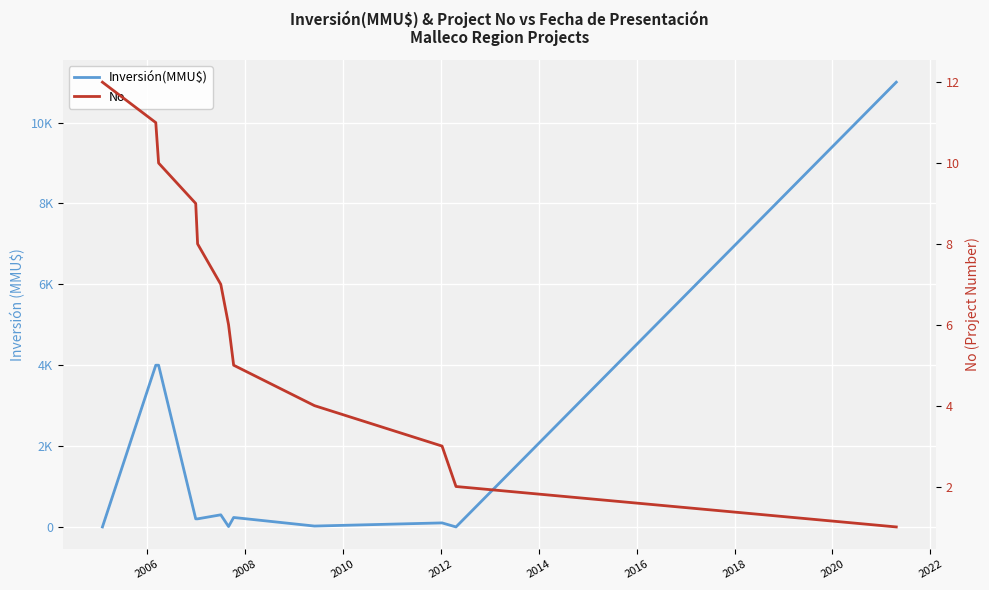

What position from the left is 2022?

10